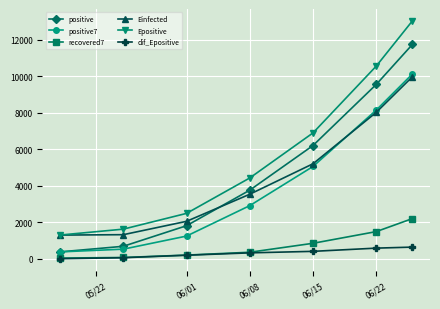

Which series has the largest total across all categories?

Epositive